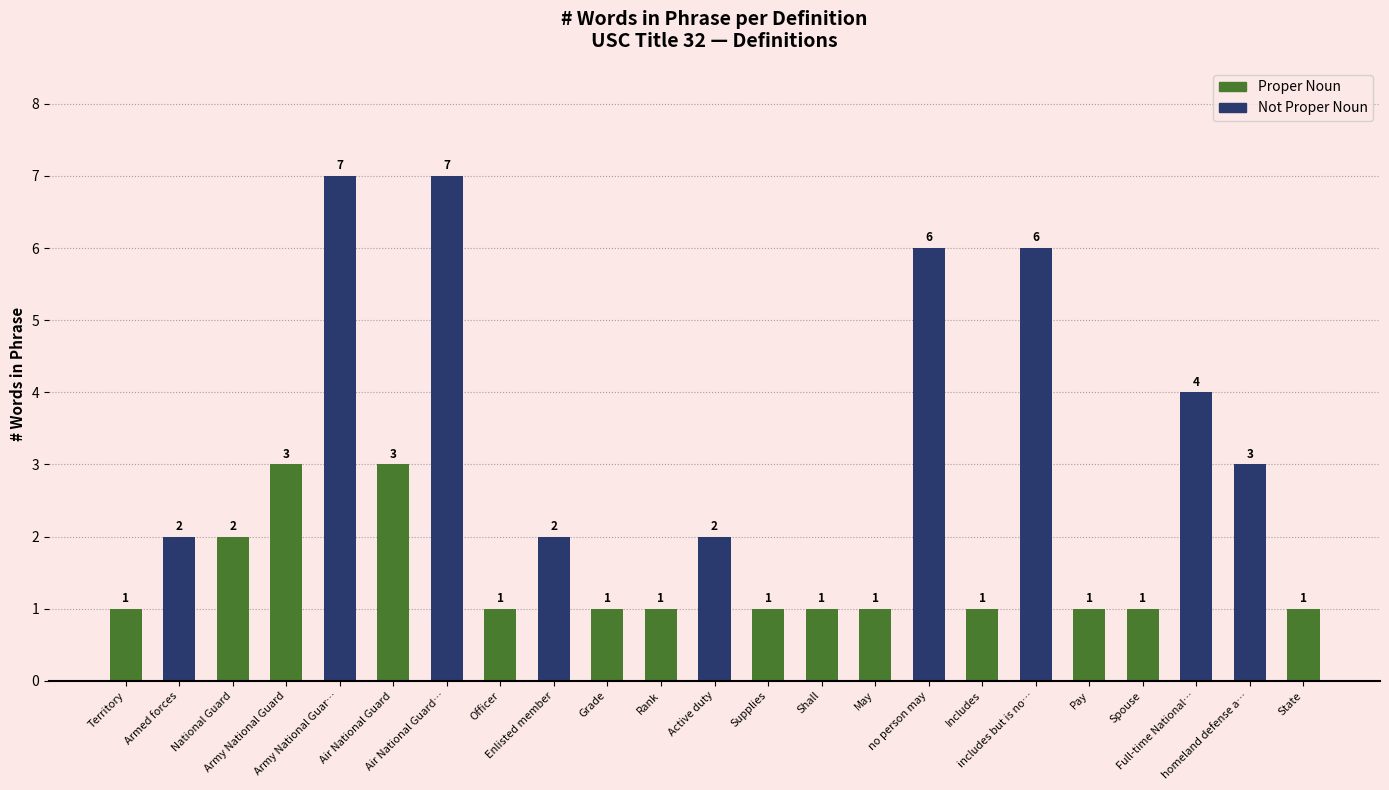

True or false: the data shows 1 at 22.

True